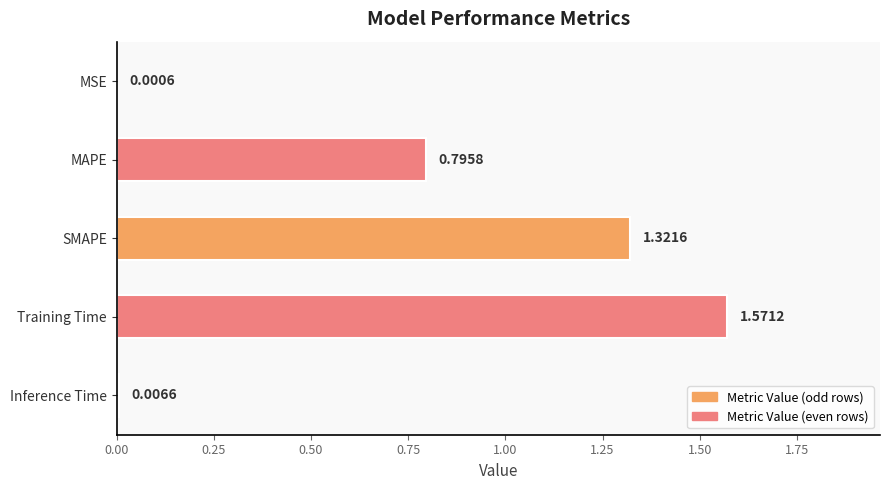

Which label corresponds to the largest value in the chart?

Training Time